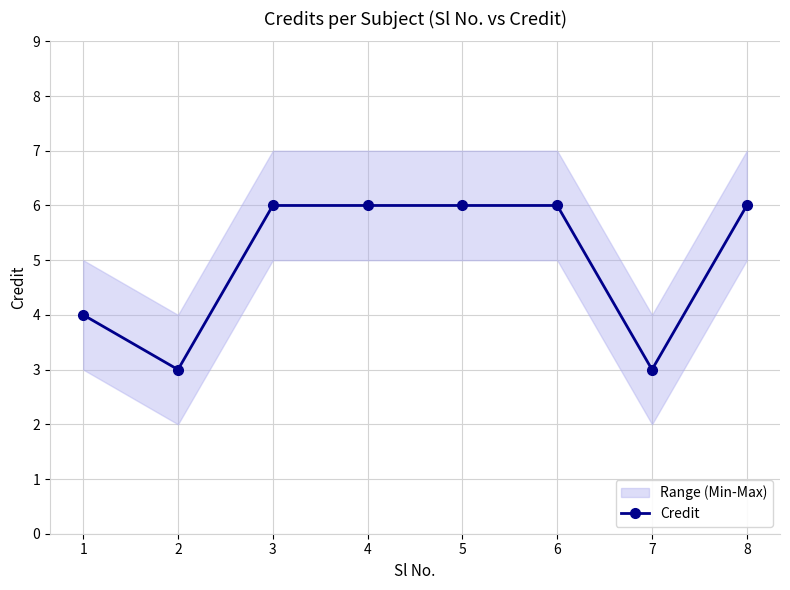

Where is the first local minimum?

2